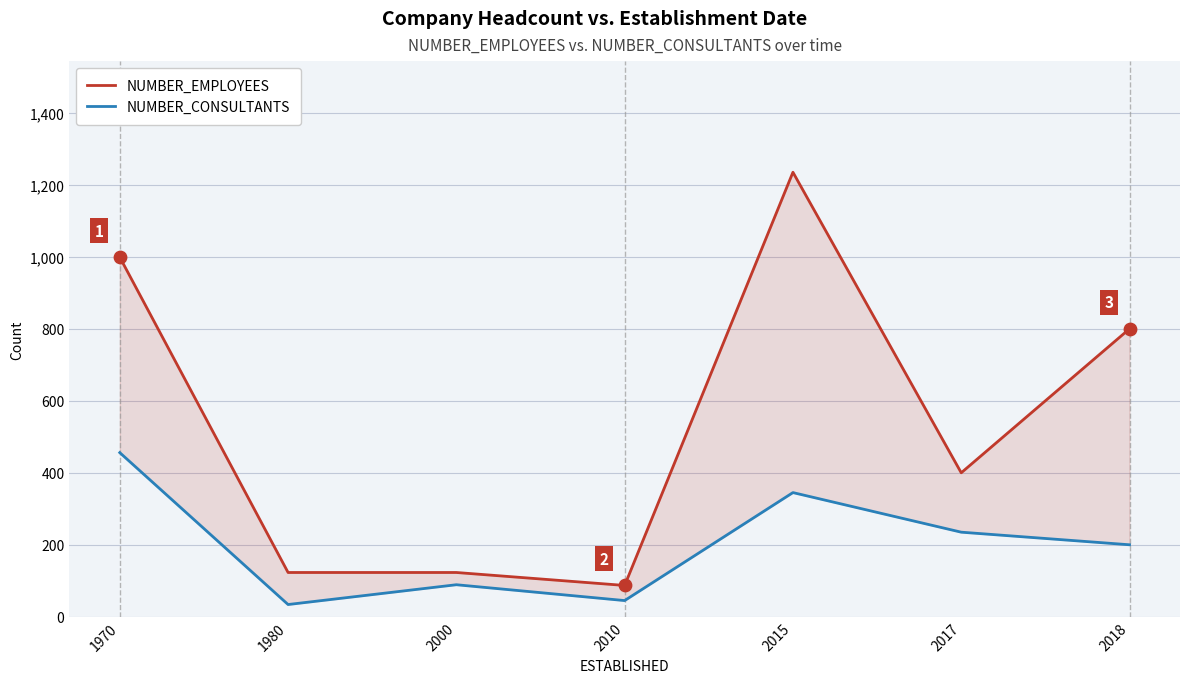

At which category is the sum across all series the highest?

2015